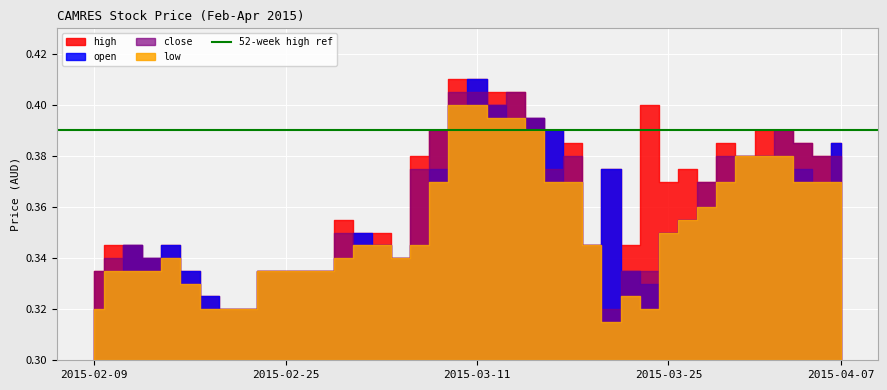

At which label is open closest to 0?

2015-02-09